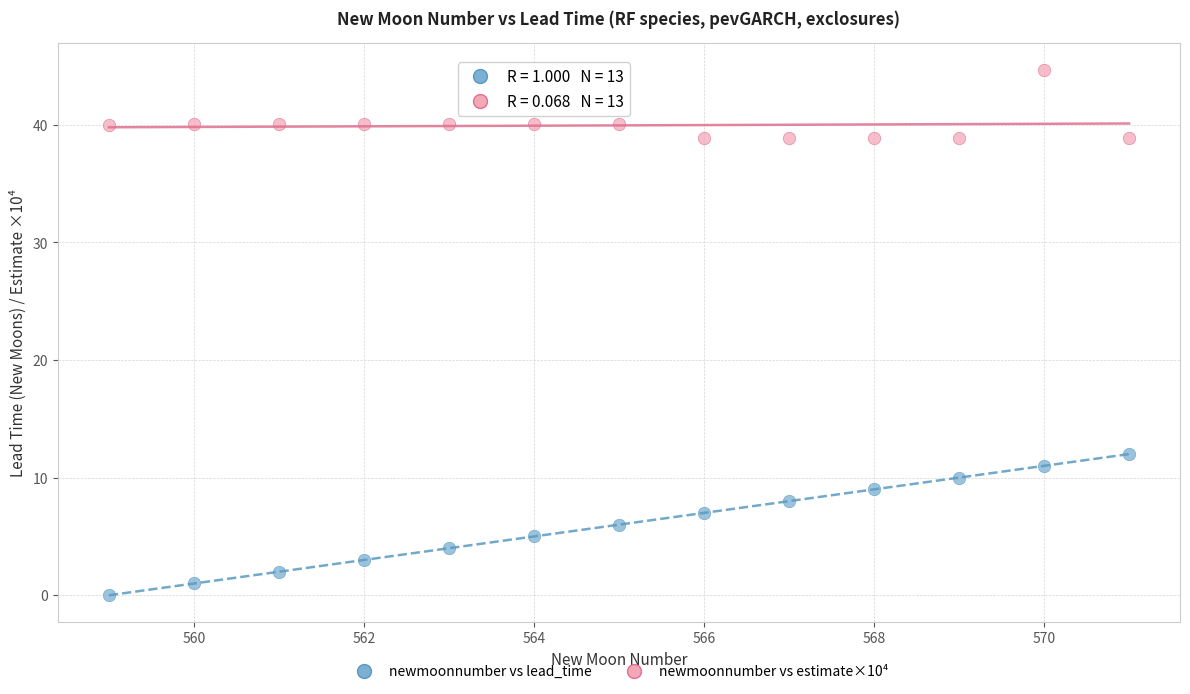

Across all series, what Y value is closest to 22?

12.0